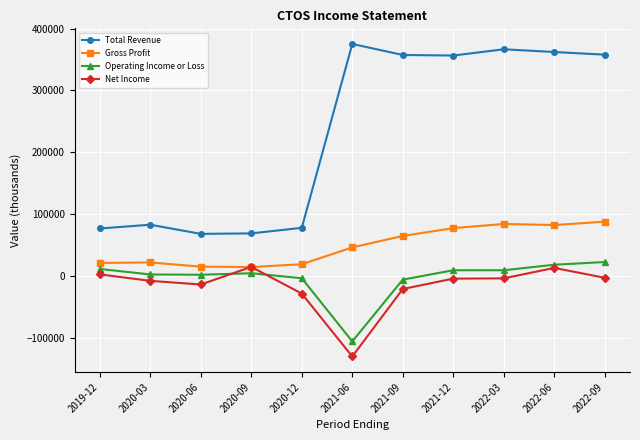

The value of Total Revenue at 2022-09 is 357800. True or false?

True